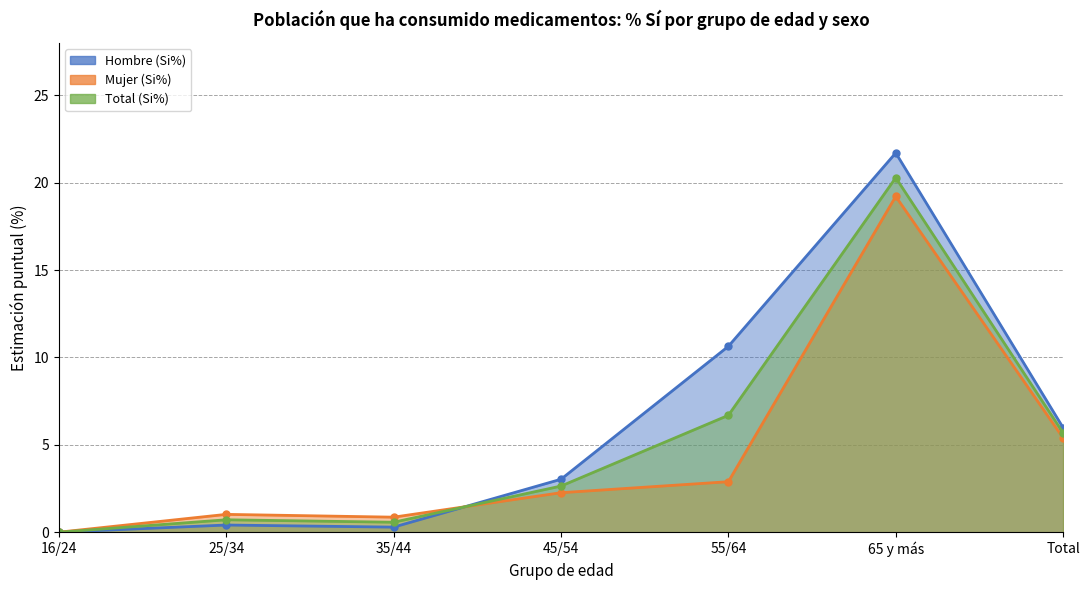

True or false: Total (Si%) and Mujer (Si%) cross at least once.

True